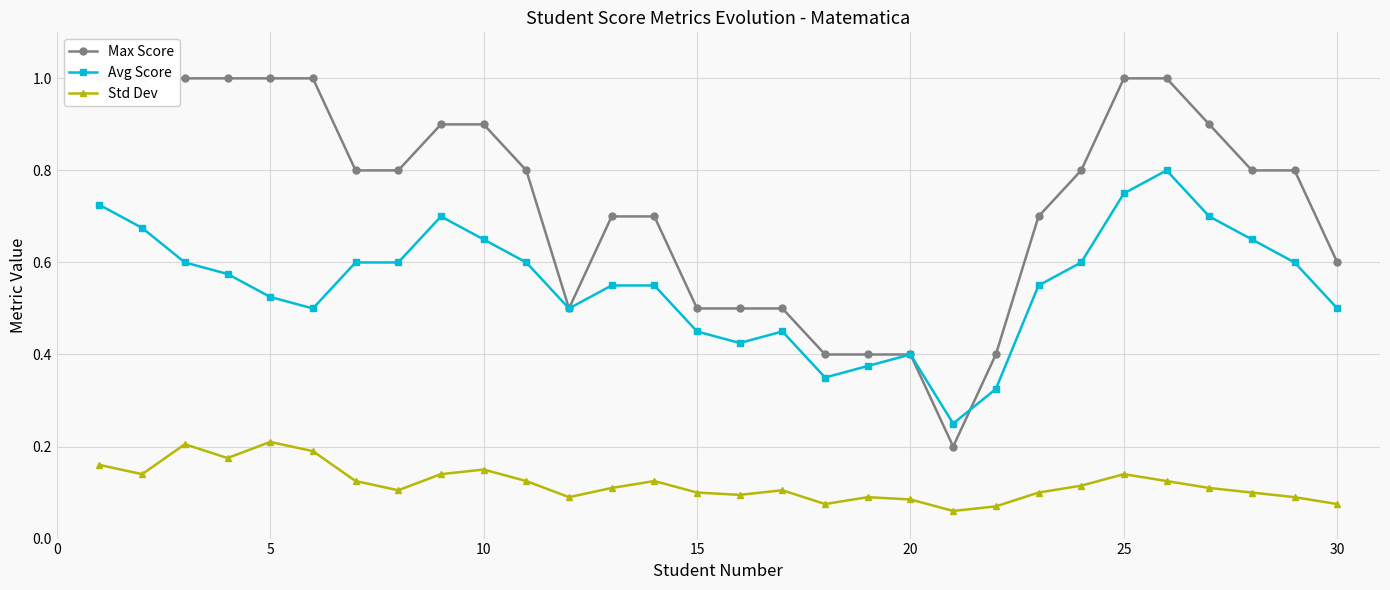

The Std Dev series shows 0.2 at 25. True or false?

False